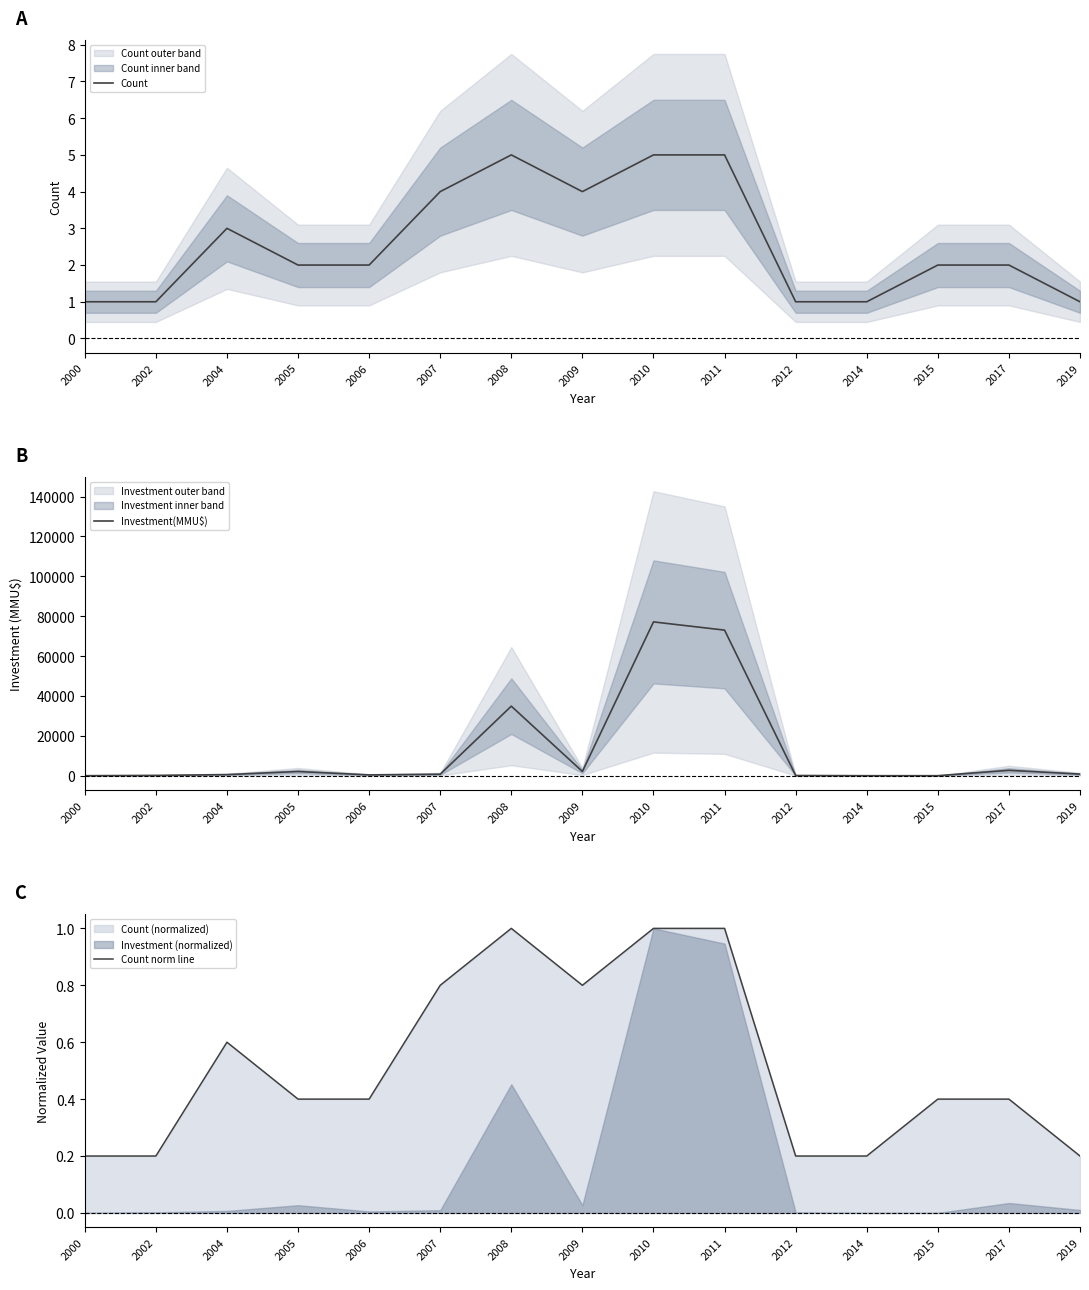

Which category has the lowest value in the Count series?

2000